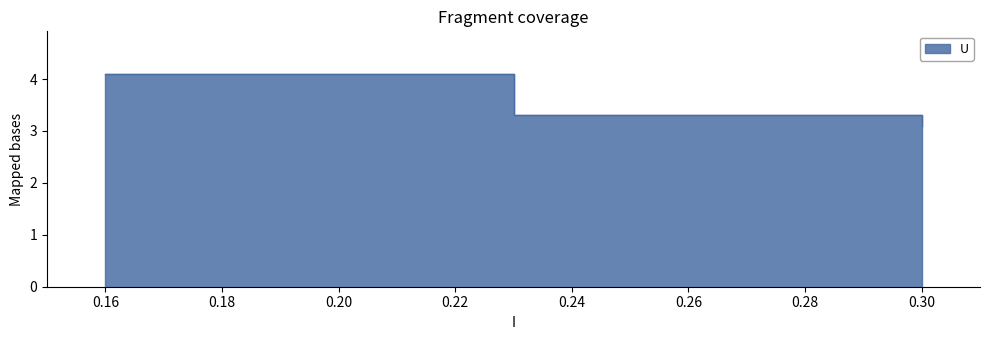

What is the greatest value displayed?

4.1